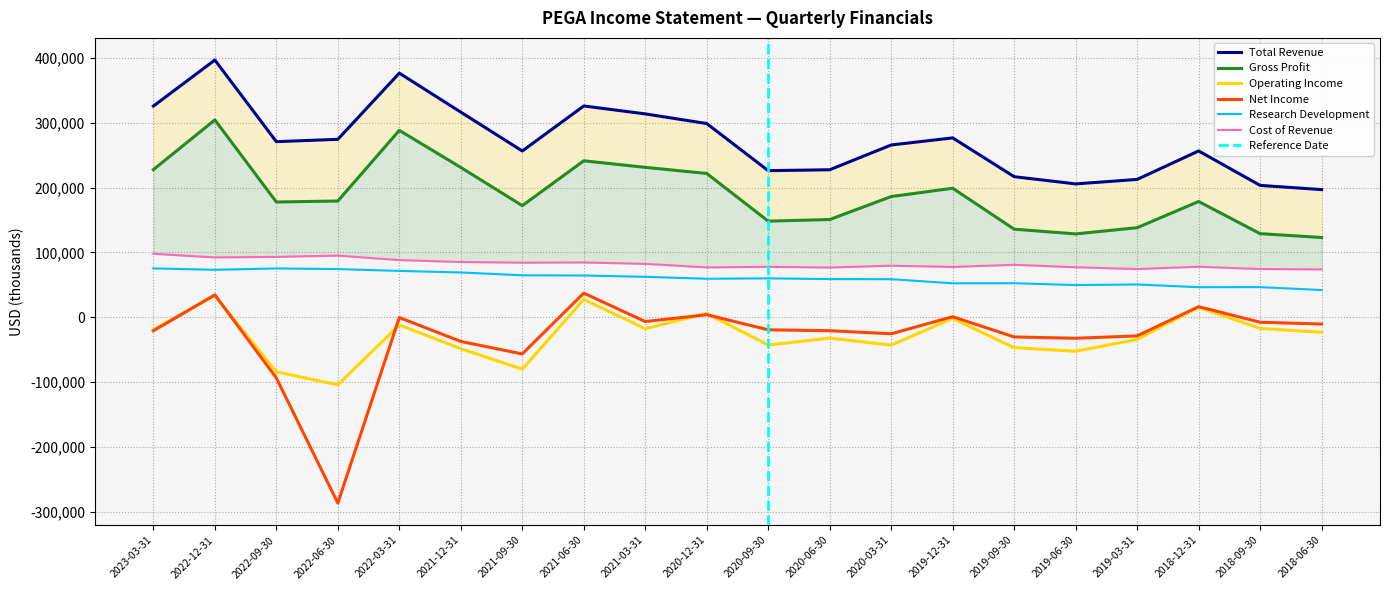

What is the value of the Total Revenue point at the 9th from the left?

313500